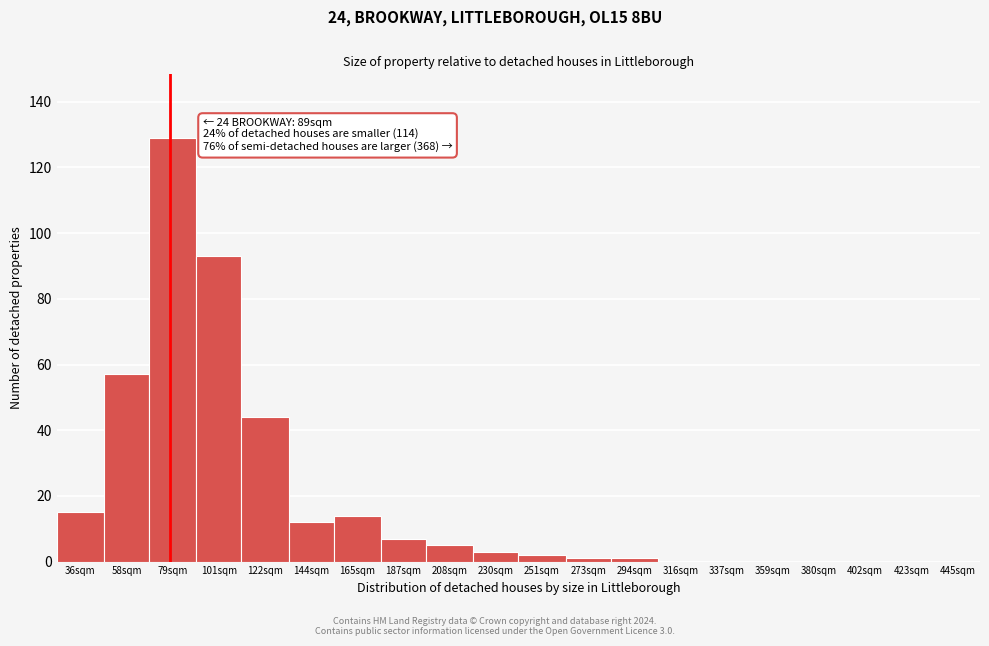

Reading left to right, what are all the values shown in this chart?

36sqm=15	58sqm=57	79sqm=129	101sqm=93	122sqm=44	144sqm=12	165sqm=14	187sqm=7	208sqm=5	230sqm=3	251sqm=2	273sqm=1	294sqm=1	316sqm=0	337sqm=0	359sqm=0	380sqm=0	402sqm=0	423sqm=0	445sqm=0